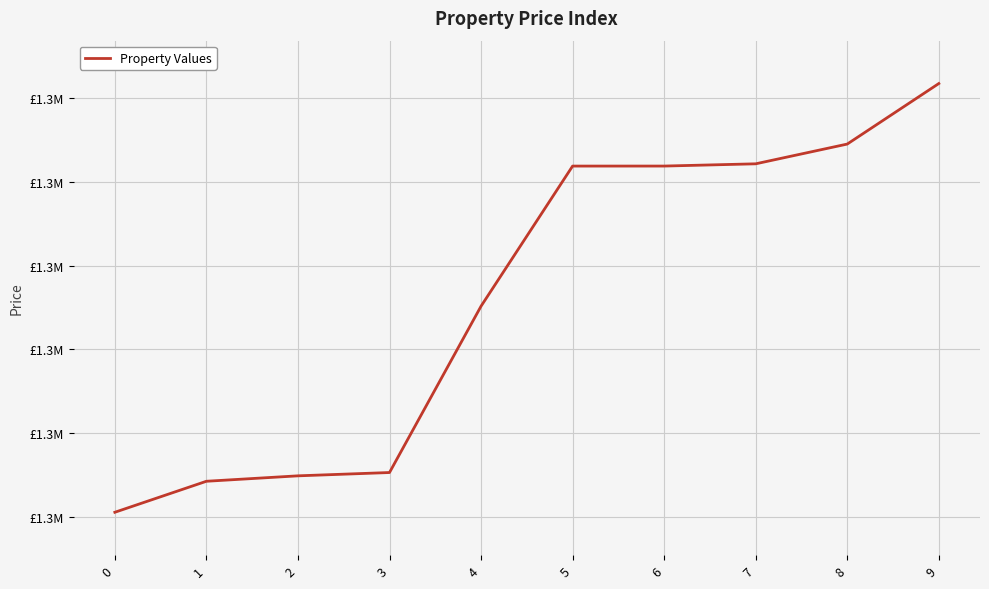

What is the value of the 7th point from the left?

1285932